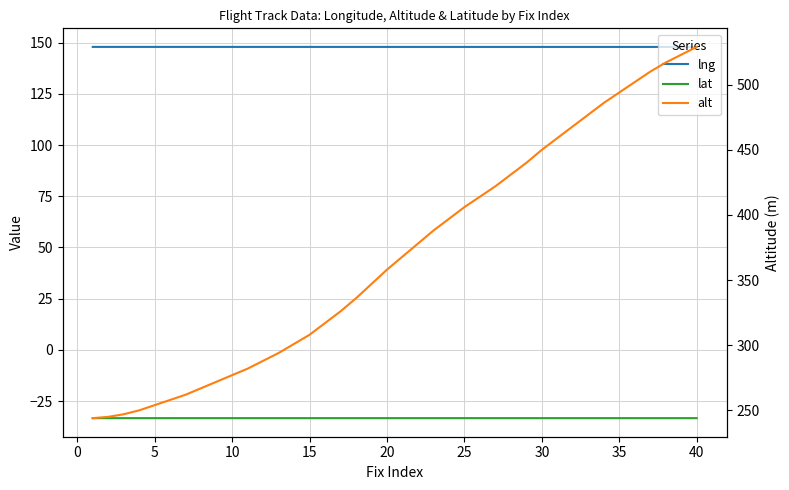

At how many categories does at least one series exceed 462?

9